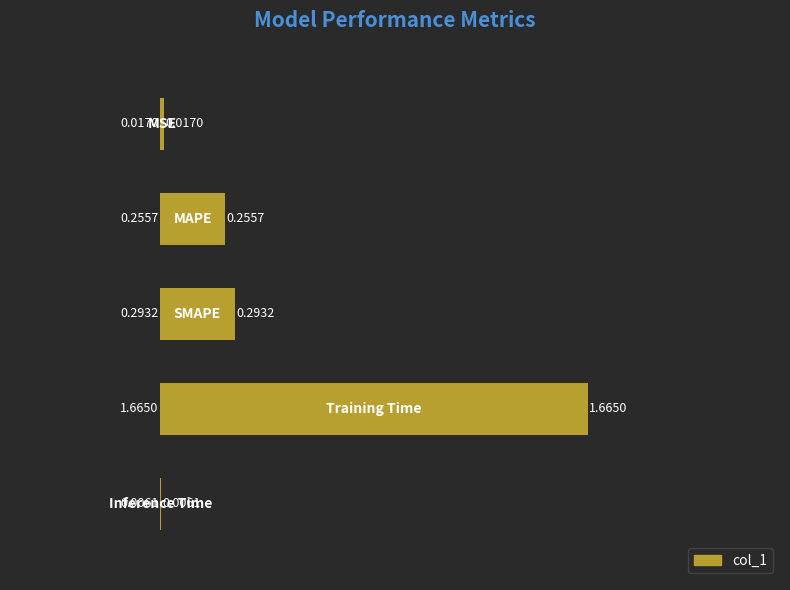

What is the sum of all values?

2.2